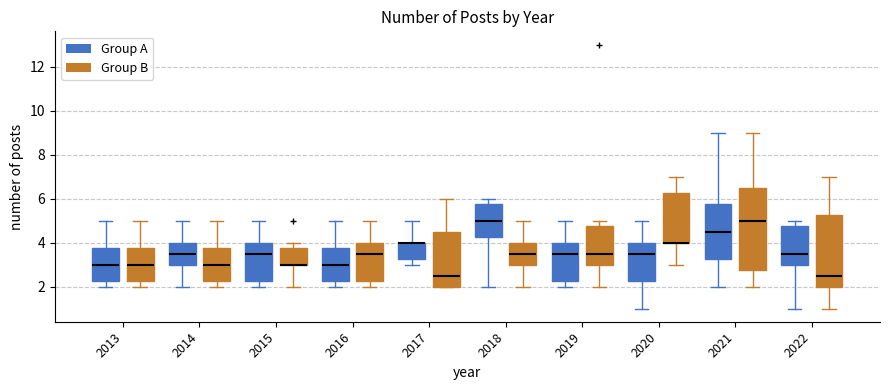

Reading left to right, read every box against the y-axis: the position of its median line, the range the box covers, and the ends of its whiskers. The values are not printed on the chart, so give them approximately, as read against the axis.

2013 (Group A): median 3.0, box 2.2 to 3.8, whiskers 2.0 to 5.0
2013 (Group B): median 3.0, box 2.2 to 3.8, whiskers 2.0 to 5.0
2014 (Group A): median 3.6, box 3.0 to 4.0, whiskers 2.0 to 5.0
2014 (Group B): median 3.0, box 2.2 to 3.8, whiskers 2.0 to 5.0
2015 (Group A): median 3.6, box 2.2 to 4.0, whiskers 2.0 to 5.0
2015 (Group B): median 3.0 (drawn on the box's lower edge), box 3.0 to 3.8, whiskers 2.0 to 4.0
2016 (Group A): median 3.0, box 2.2 to 3.8, whiskers 2.0 to 5.0
2016 (Group B): median 3.6, box 2.2 to 4.0, whiskers 2.0 to 5.0
2017 (Group A): median 4.0 (drawn on the box's upper edge), box 3.2 to 4.0, whiskers 3.0 to 5.0
2017 (Group B): median 2.6, box 2.0 to 4.6, whiskers 2.0 to 6.0
2018 (Group A): median 5.0, box 4.2 to 5.8, whiskers 2.0 to 6.0
2018 (Group B): median 3.6, box 3.0 to 4.0, whiskers 2.0 to 5.0
2019 (Group A): median 3.6, box 2.2 to 4.0, whiskers 2.0 to 5.0
2019 (Group B): median 3.6, box 3.0 to 4.8, whiskers 2.0 to 5.0
2020 (Group A): median 3.6, box 2.2 to 4.0, whiskers 1.0 to 5.0
2020 (Group B): median 4.0 (drawn on the box's lower edge), box 4.0 to 6.2, whiskers 3.0 to 7.0
2021 (Group A): median 4.6, box 3.2 to 5.8, whiskers 2.0 to 9.0
2021 (Group B): median 5.0, box 2.8 to 6.6, whiskers 2.0 to 9.0
2022 (Group A): median 3.6, box 3.0 to 4.8, whiskers 1.0 to 5.0
2022 (Group B): median 2.6, box 2.0 to 5.2, whiskers 1.0 to 7.0